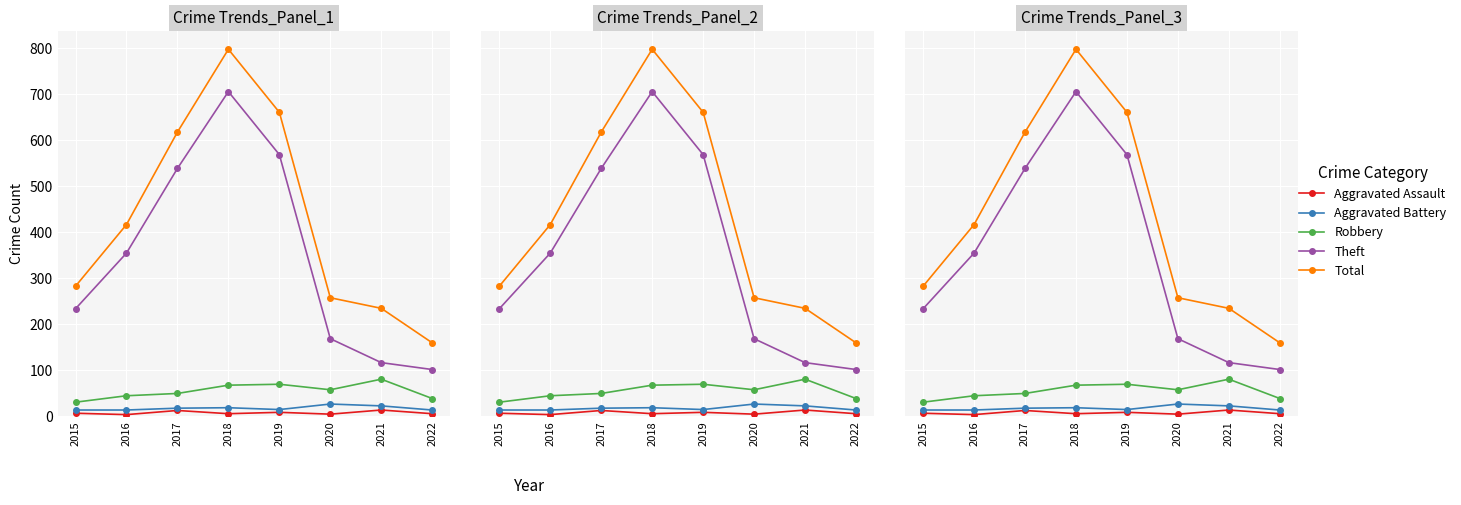

At which label is Total closest to 478?

2016